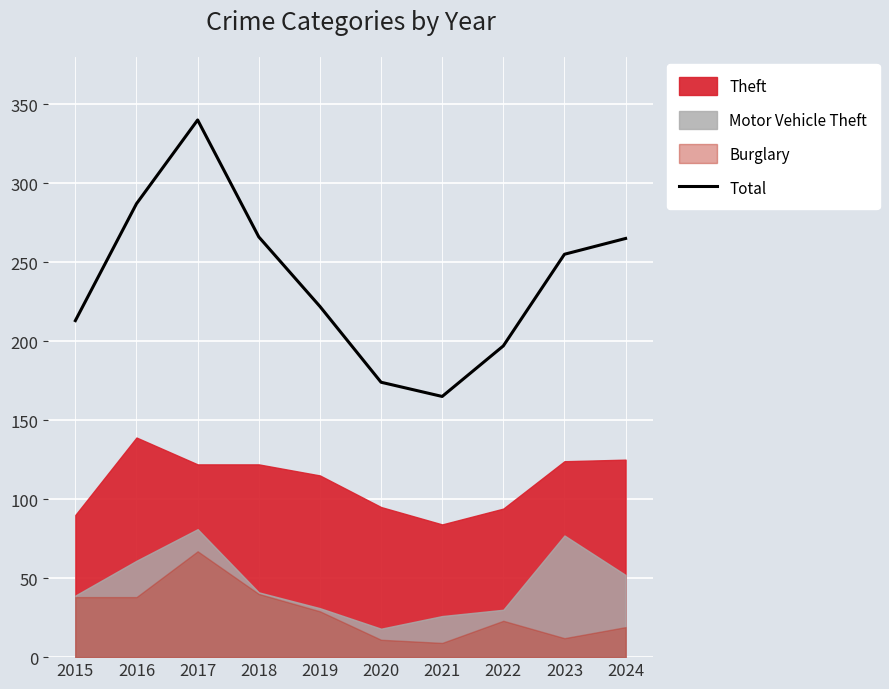

What is the difference between the maximum and minimum values?

175